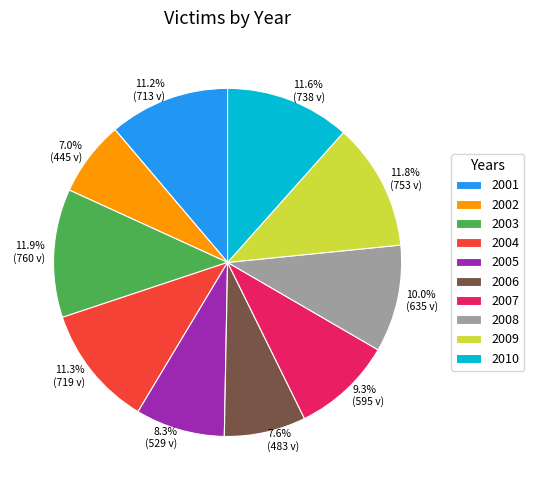

Does 2002 represent more than half of the total?

No